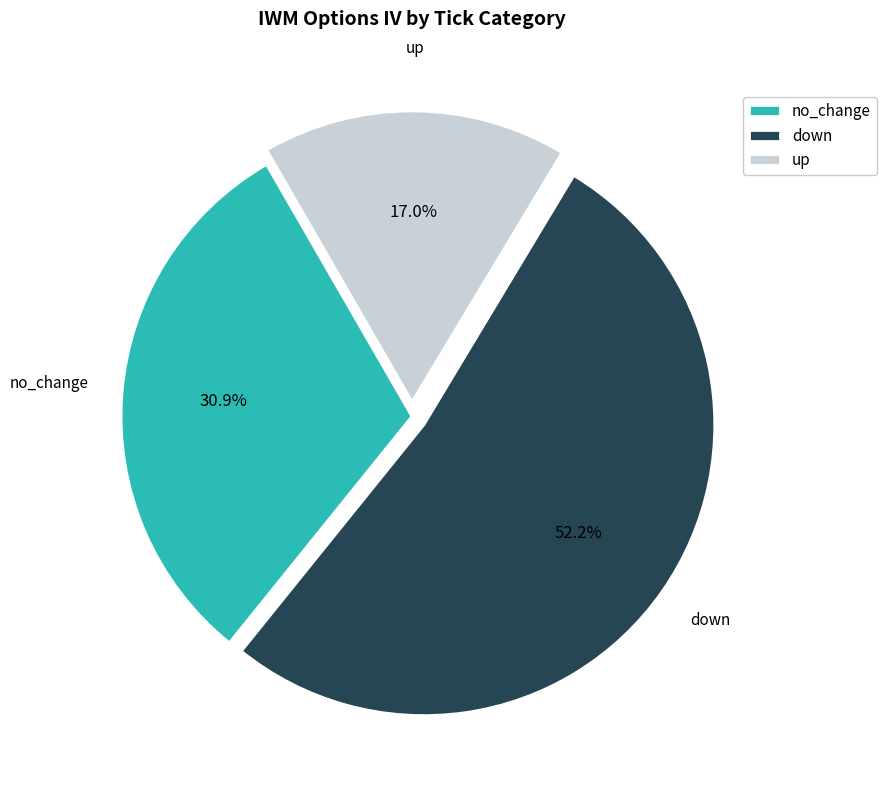

To the nearest percent, what is the difference between the no_change and up slice percentages?

14%